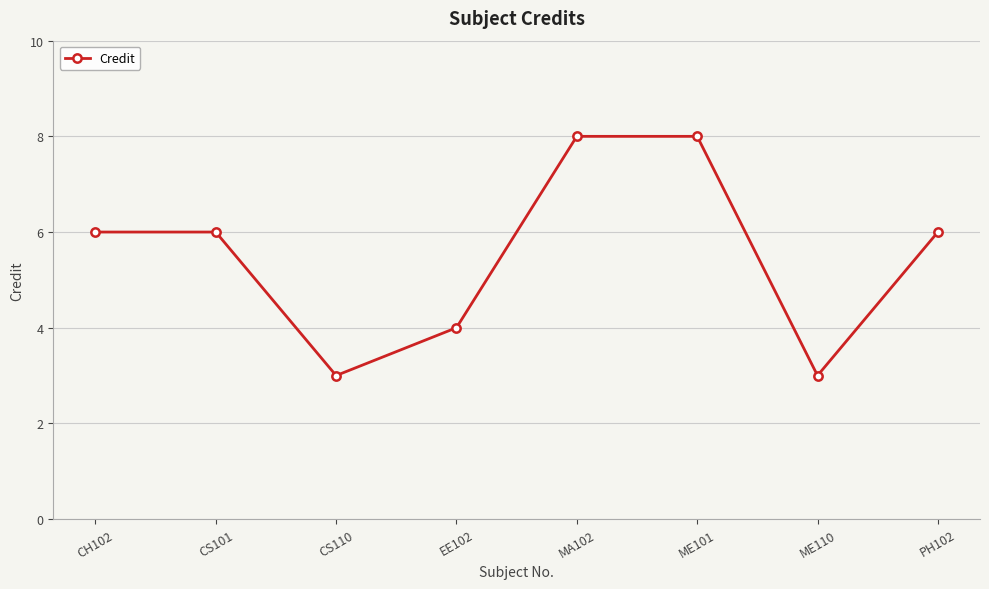

Does the chart have visible grid lines?

Yes